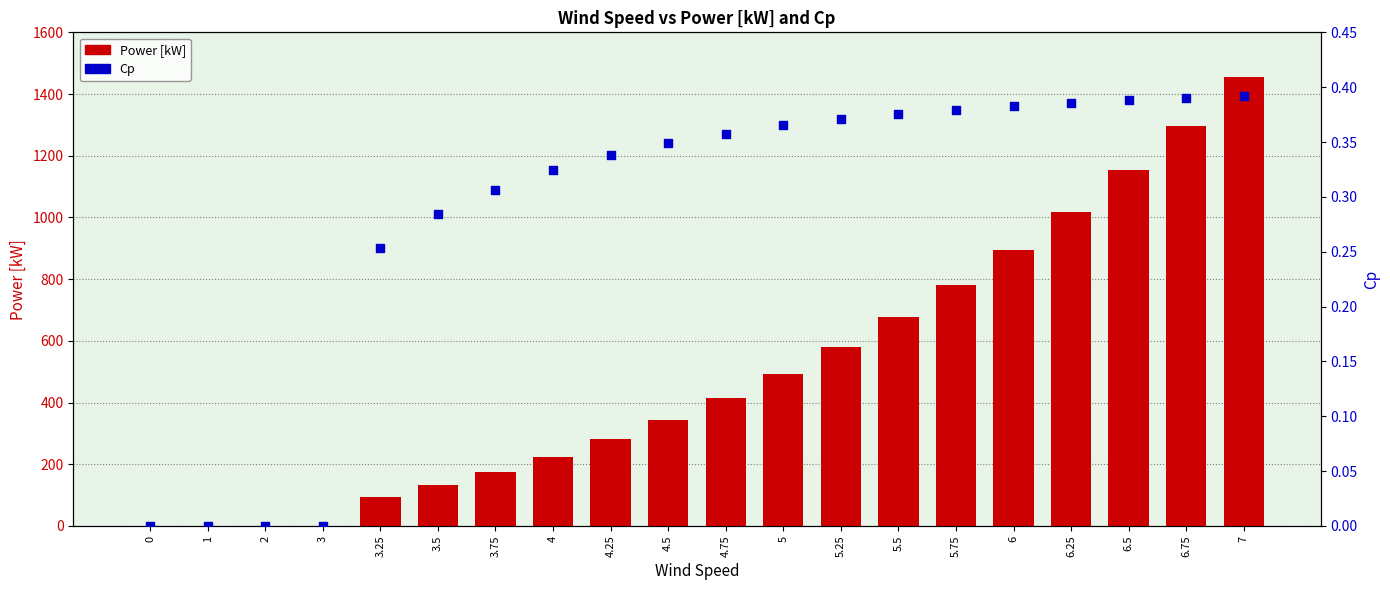

Is the value of Power [kW] at 3.25 greater than the value of Cp at 0?

Yes